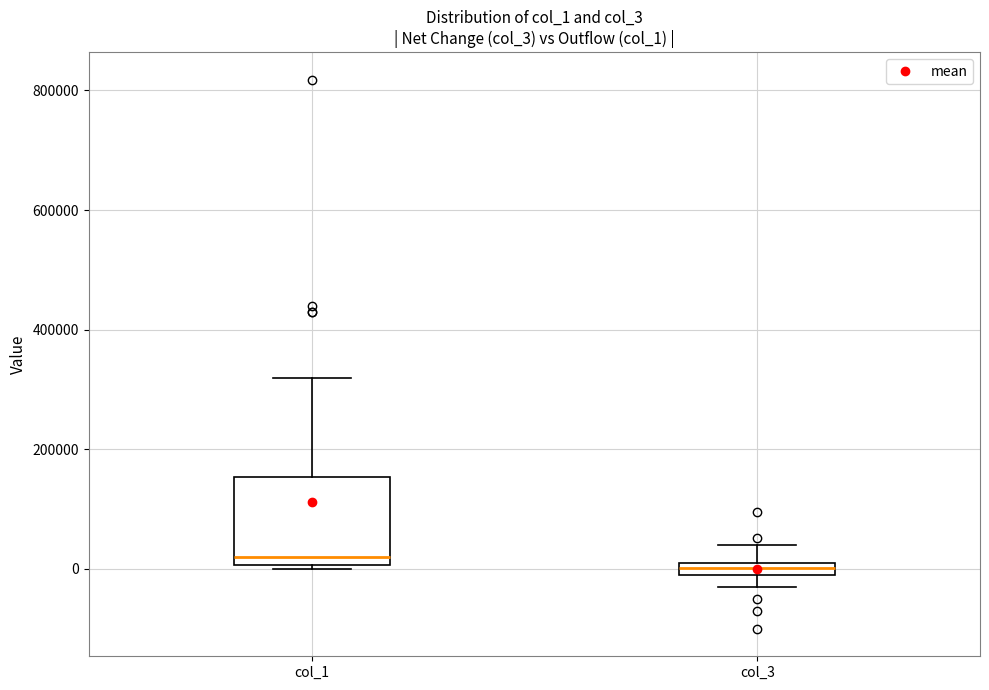

Which box is the tallest, from its lower edge to its upper edge?

col_1